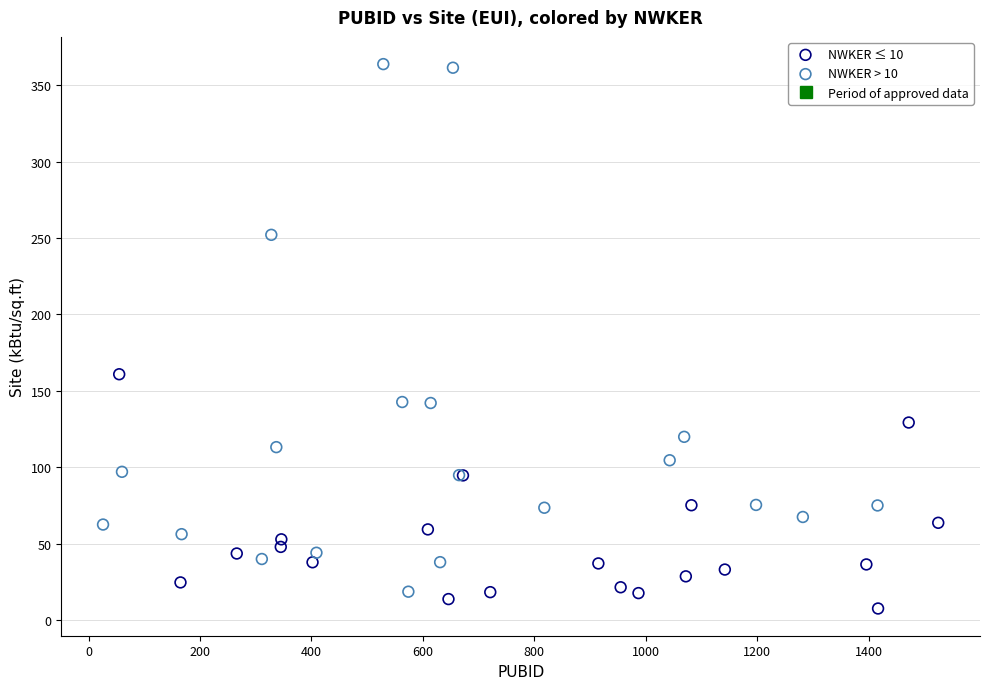

Which series contains the highest Y value?

NWKER > 10